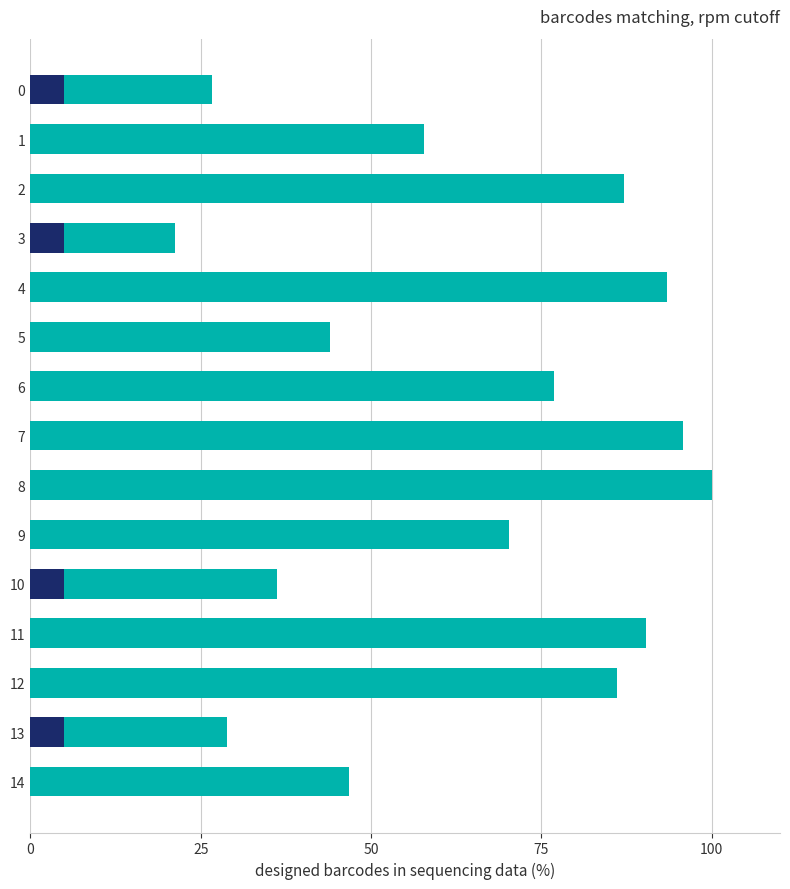

How many series are shown in this chart?

1